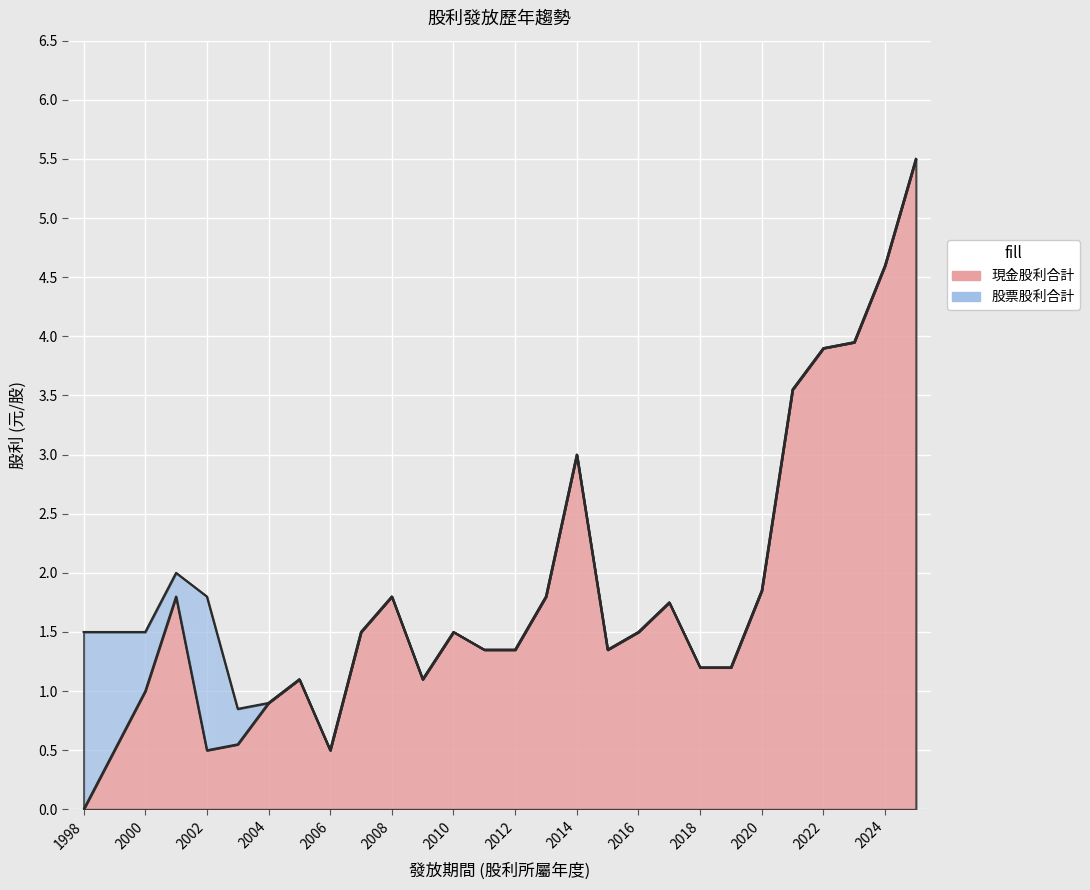

What is the sum of the values at 2020 and 2004?

2.8